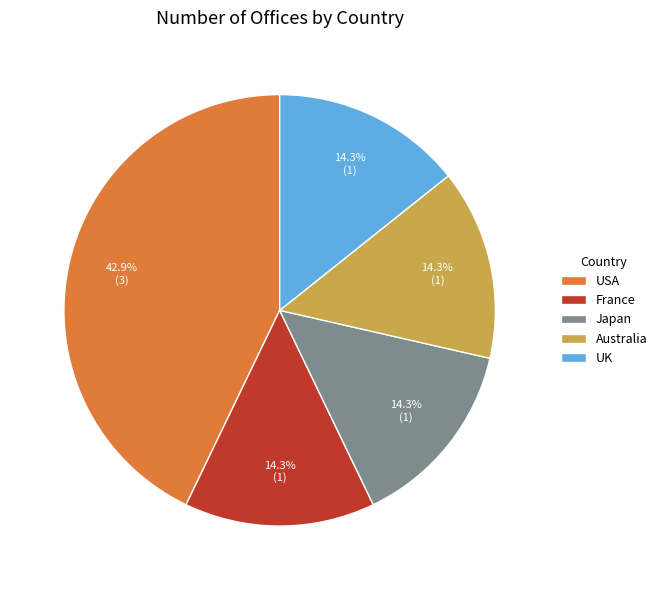

How much of the chart is everything except UK?

85.7%